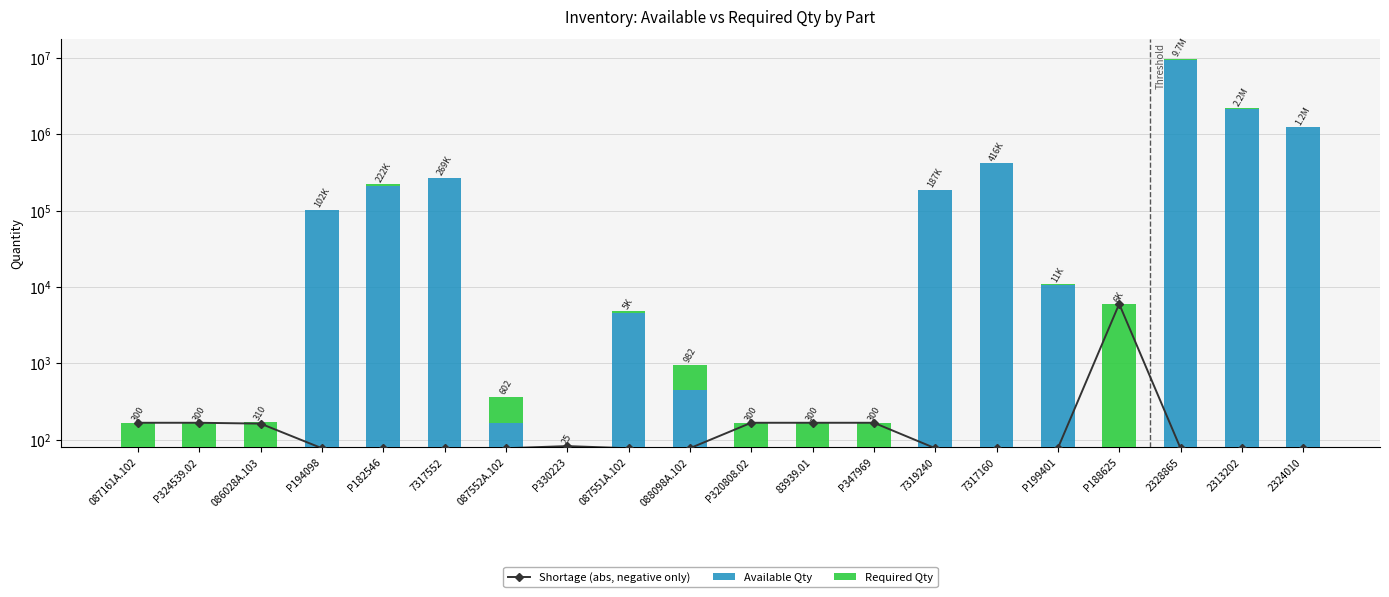

Count the number of categories in the chart.

20